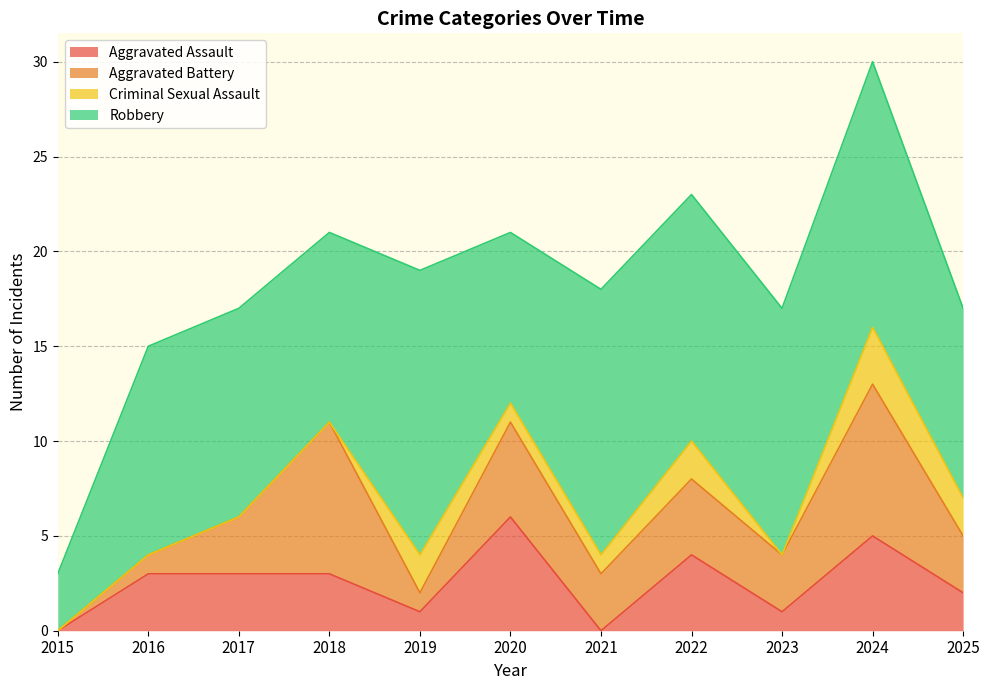

Reading right to left, extract all data points from this chart.

Aggravated Assault: 2	5	1	4	0	6	1	3	3	3	0
Aggravated Battery: 3	8	3	4	3	5	1	8	3	1	0
Criminal Sexual Assault: 2	3	0	2	1	1	2	0	0	0	0
Robbery: 10	14	13	13	14	9	15	10	11	11	3